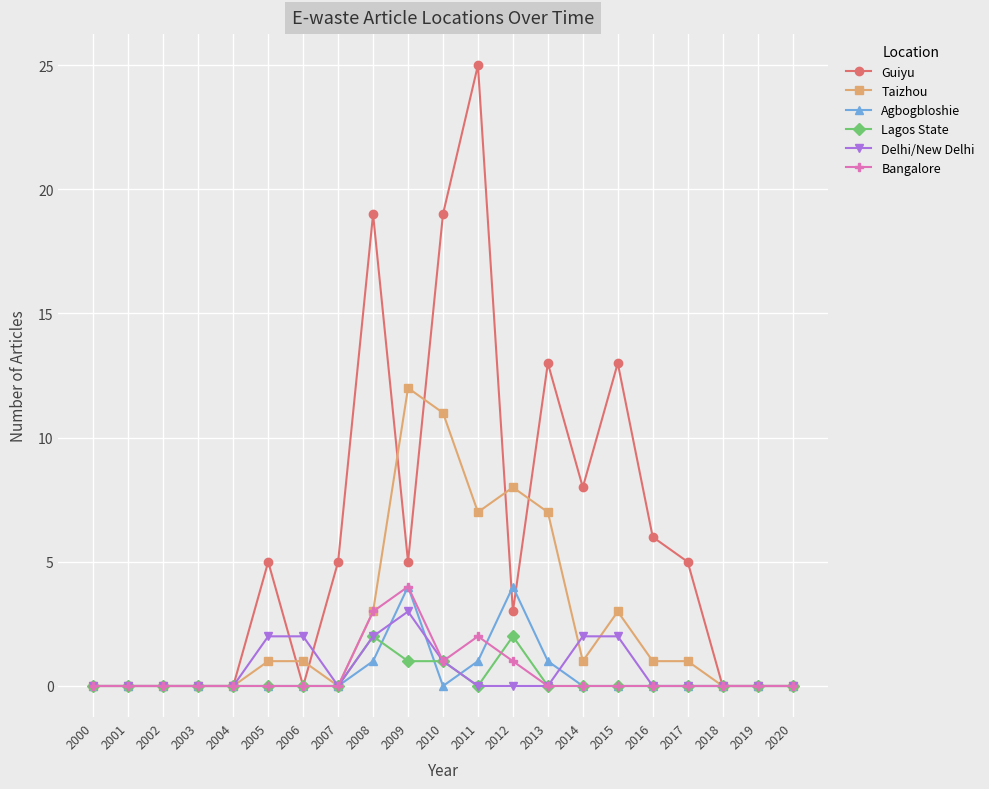

What is the total value across all series at 2007?

5